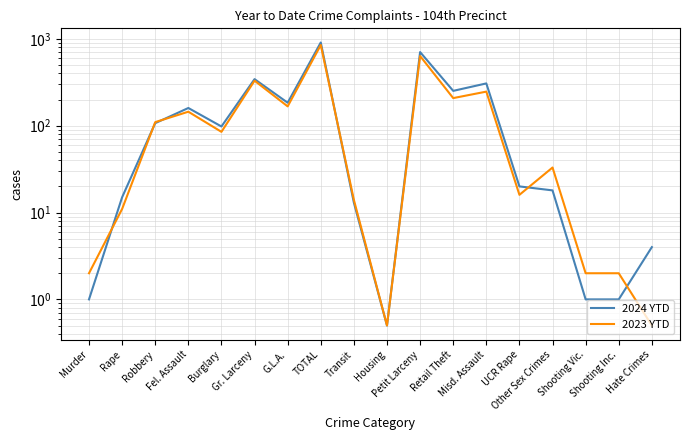

What is the value of the 2023 YTD point at the 1st from the left?

2.0